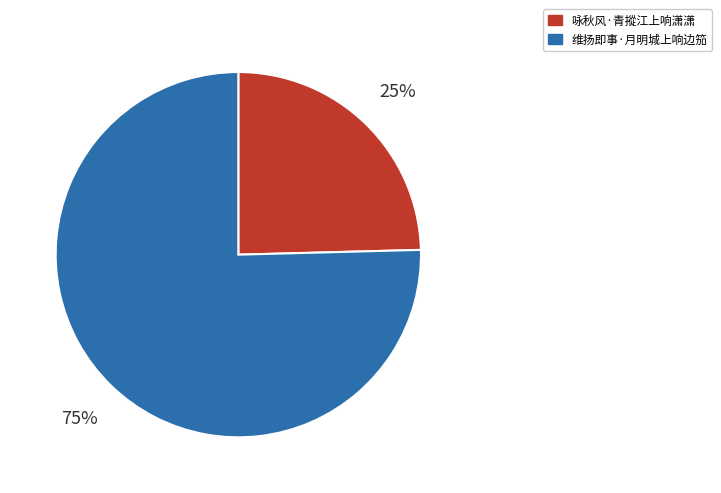

To the nearest percent, what is the combined percentage of 维扬即事·月明城上响边笳 and 咏秋风·青摐江上响潇潇?

100%